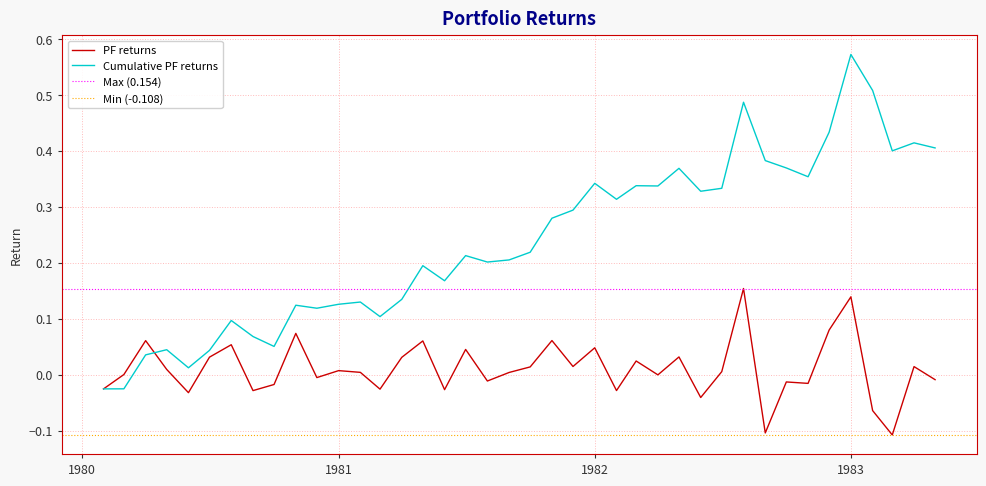

At which category does the data reach its first local peak?

1980-04-01